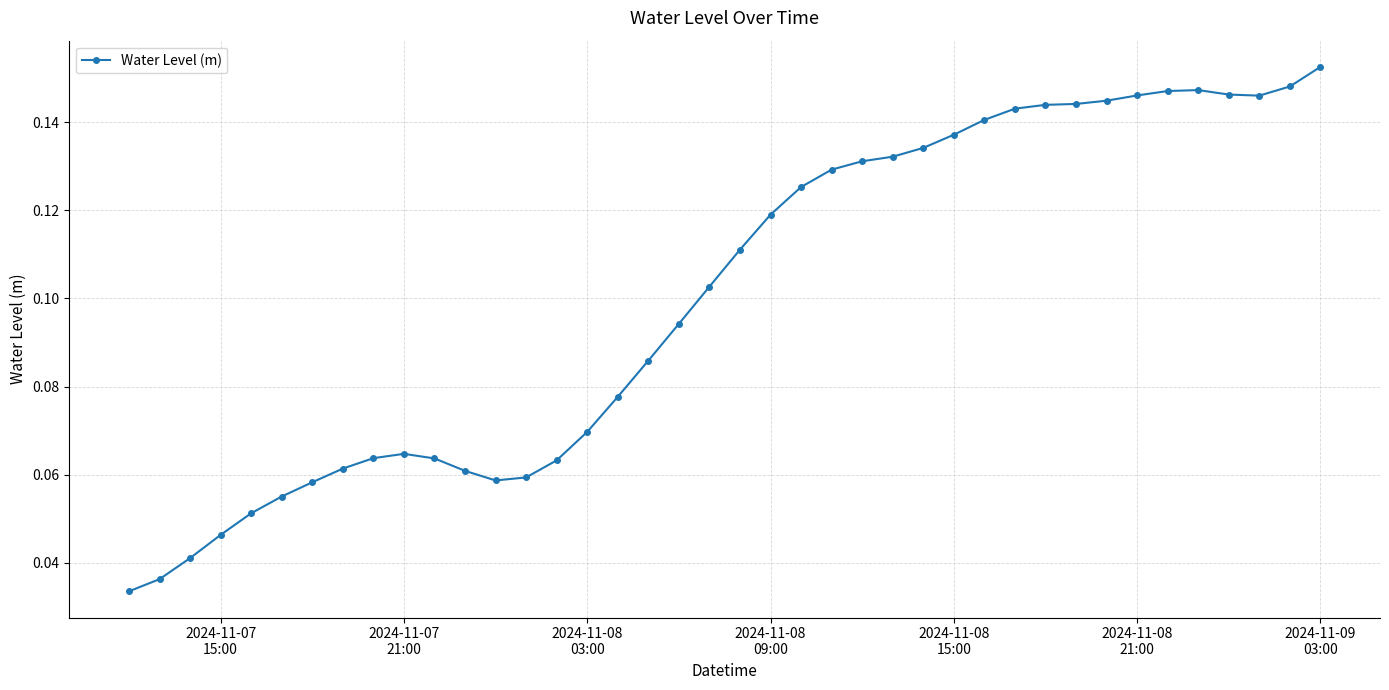

What is the sum of all values?

4.0